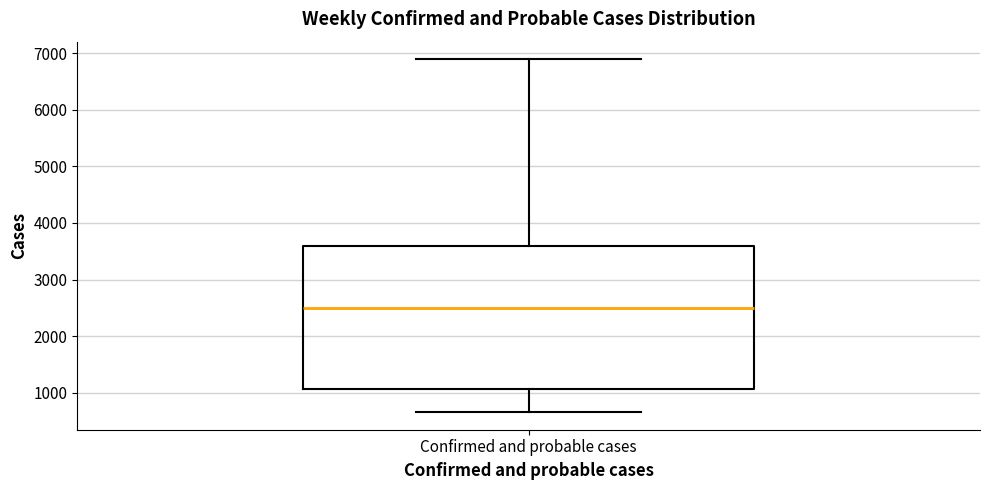

Transcribe this box plot: give where the median line is, the range the box spans, and where the two whiskers end, as read against the y-axis. The values are not printed on the chart, so give them approximately, as read against the axis.

median 2500, box 1100 to 3600, whiskers 700 to 6900